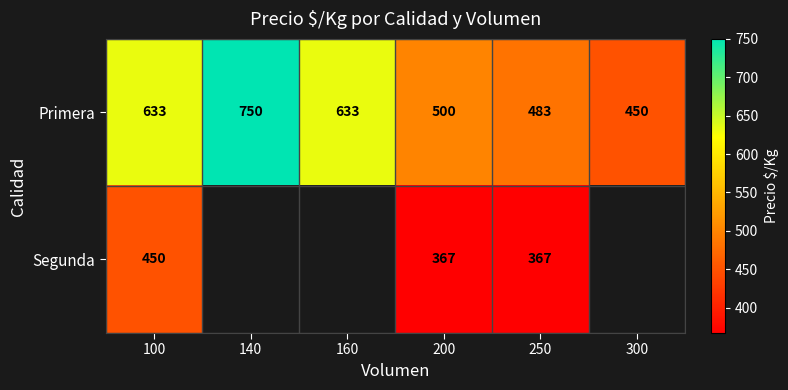

What is the difference between the highest and lowest values at 200?

133